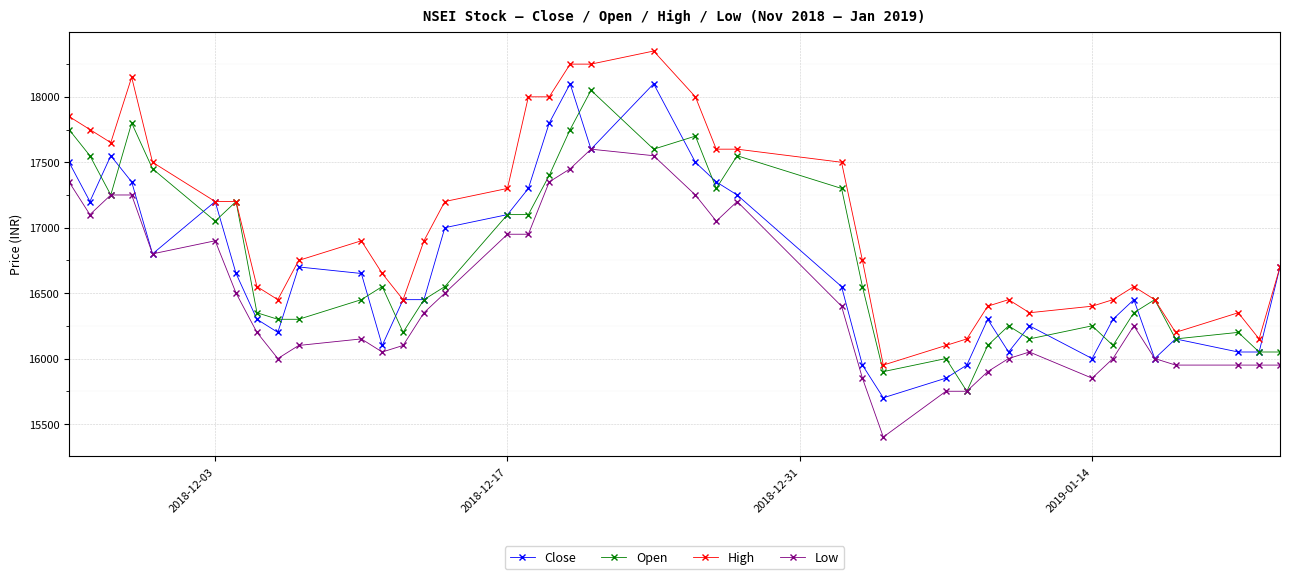

What is the smallest value displayed?

15400